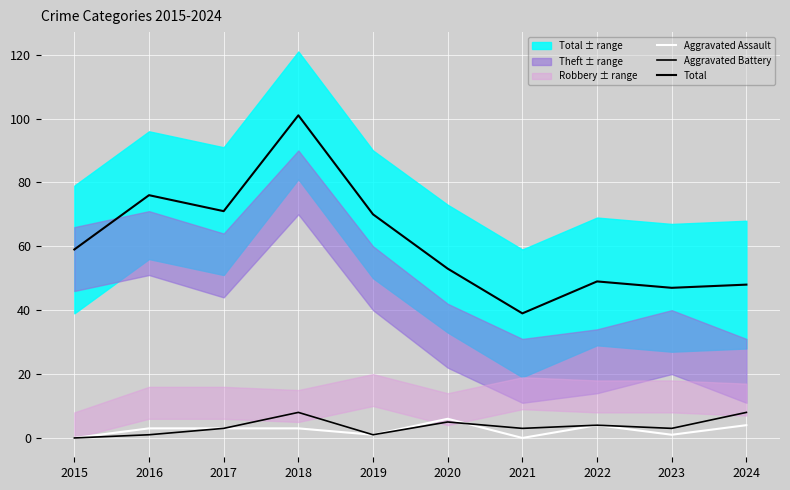

Where is the first local minimum for Total?

2017